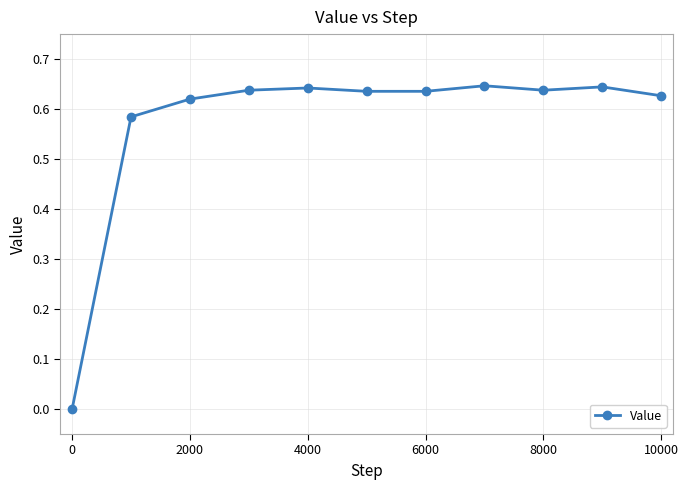

True or false: there are more than 0 points higher than both neighbors.

True